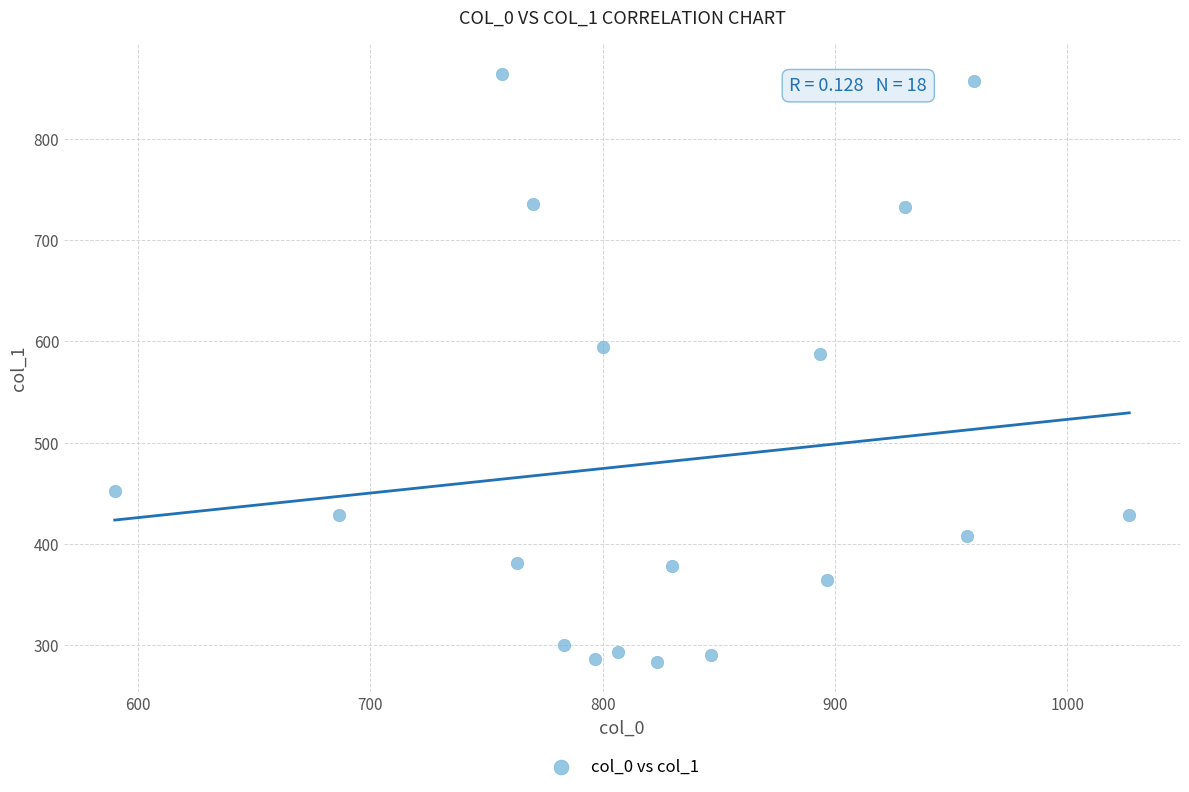

What is the range of X values (max minus min)?

436.7